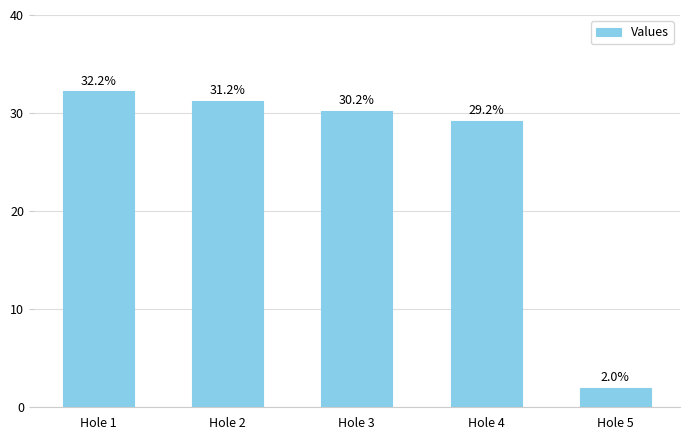

List the labels in order of value, smallest first.

Hole 5, Hole 4, Hole 3, Hole 2, Hole 1